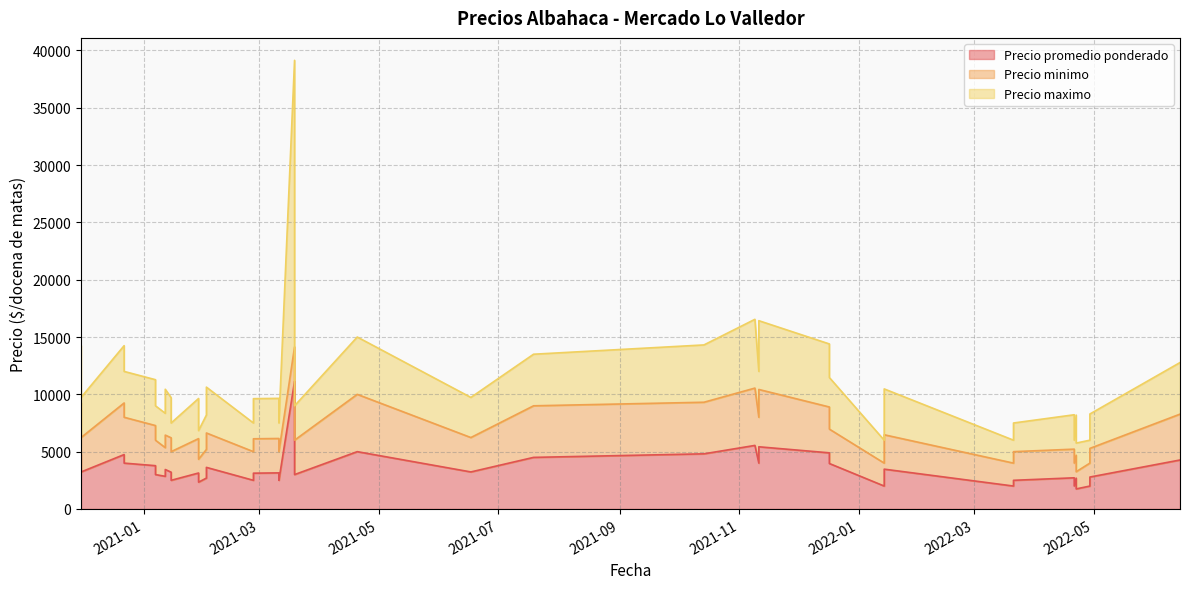

Is it true that Precio promedio ponderado equals 2425 at 2021-12-17?

False